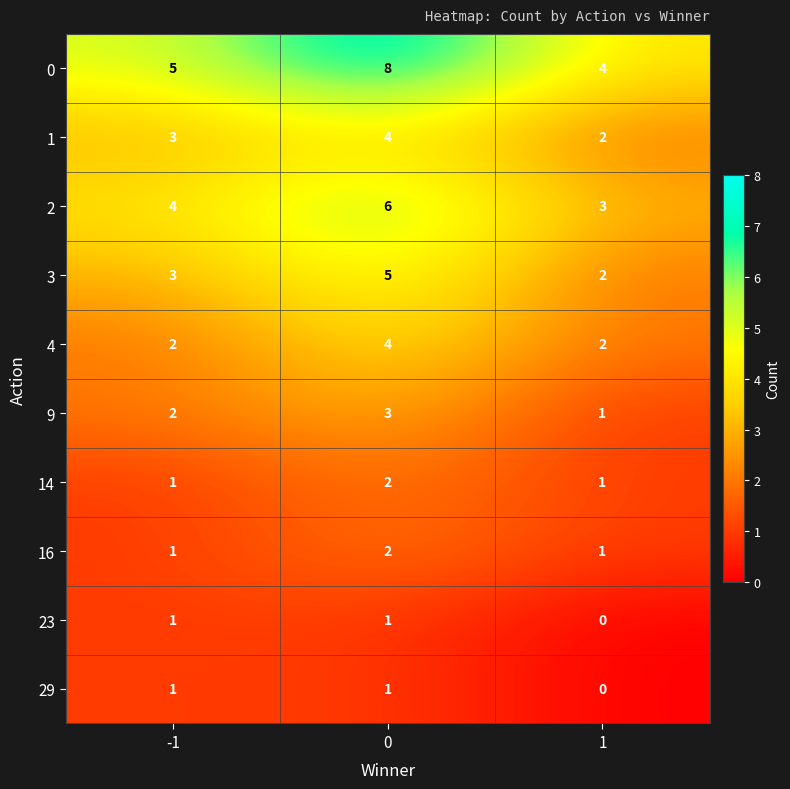

What is the difference between the highest and lowest values at -1?

4